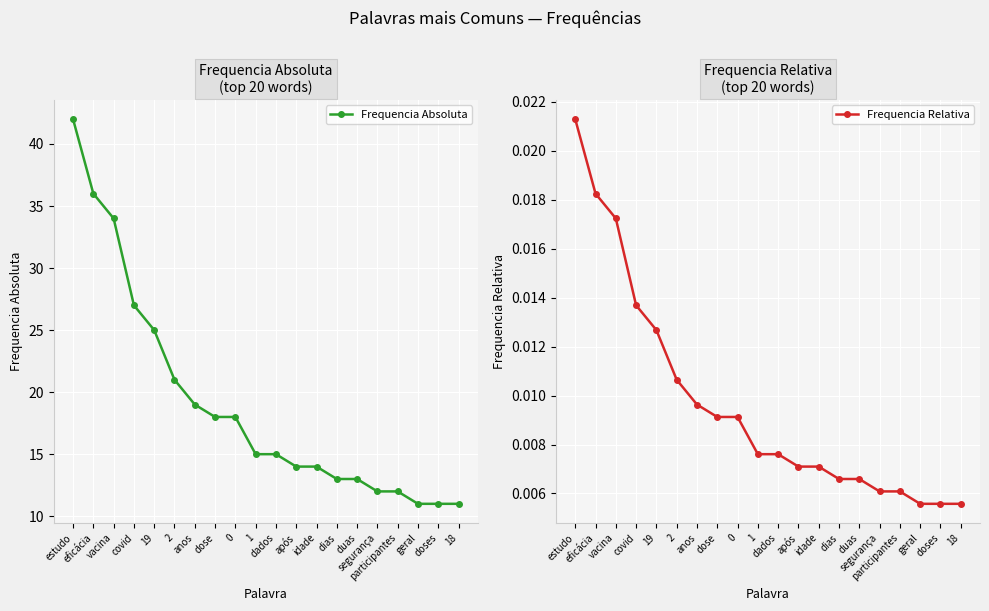

Rank the series by their maximum value, from lowest to highest.

Frequencia Relativa, Frequencia Absoluta